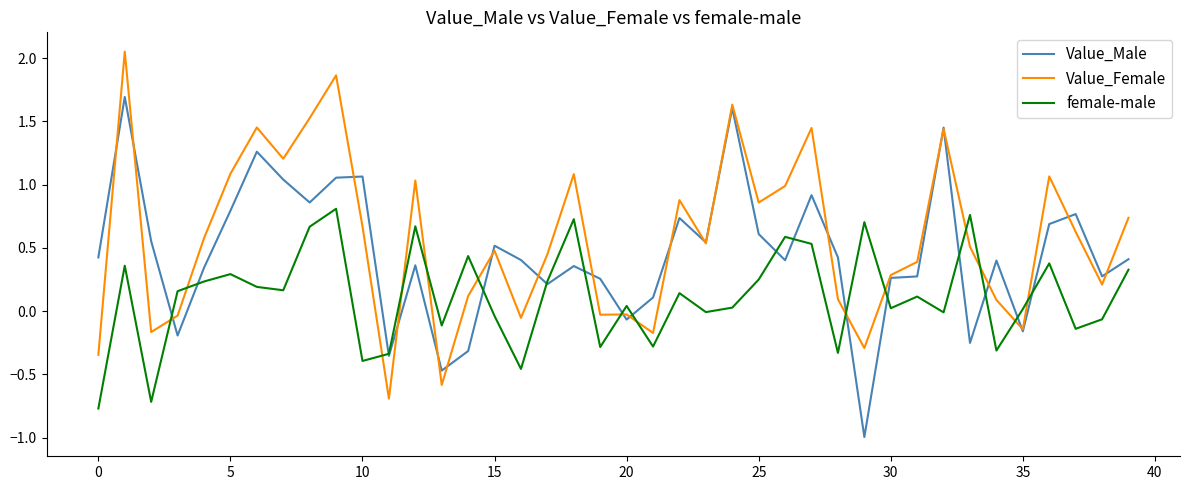

List the series in order of their peak value, highest first.

Value_Female, Value_Male, female-male